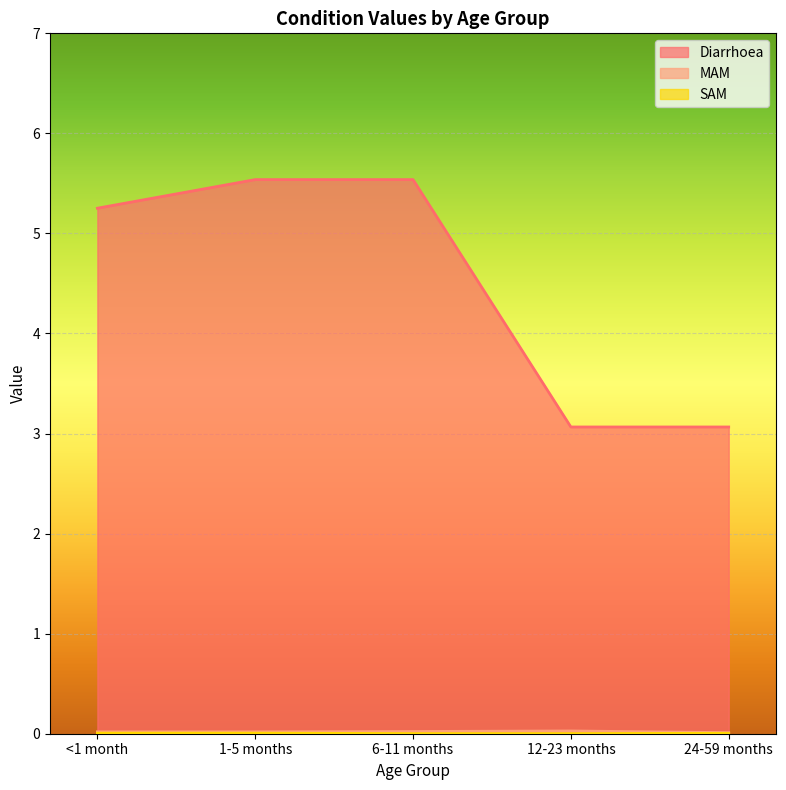

What is the total value across all series at 12-23 months?

3.1